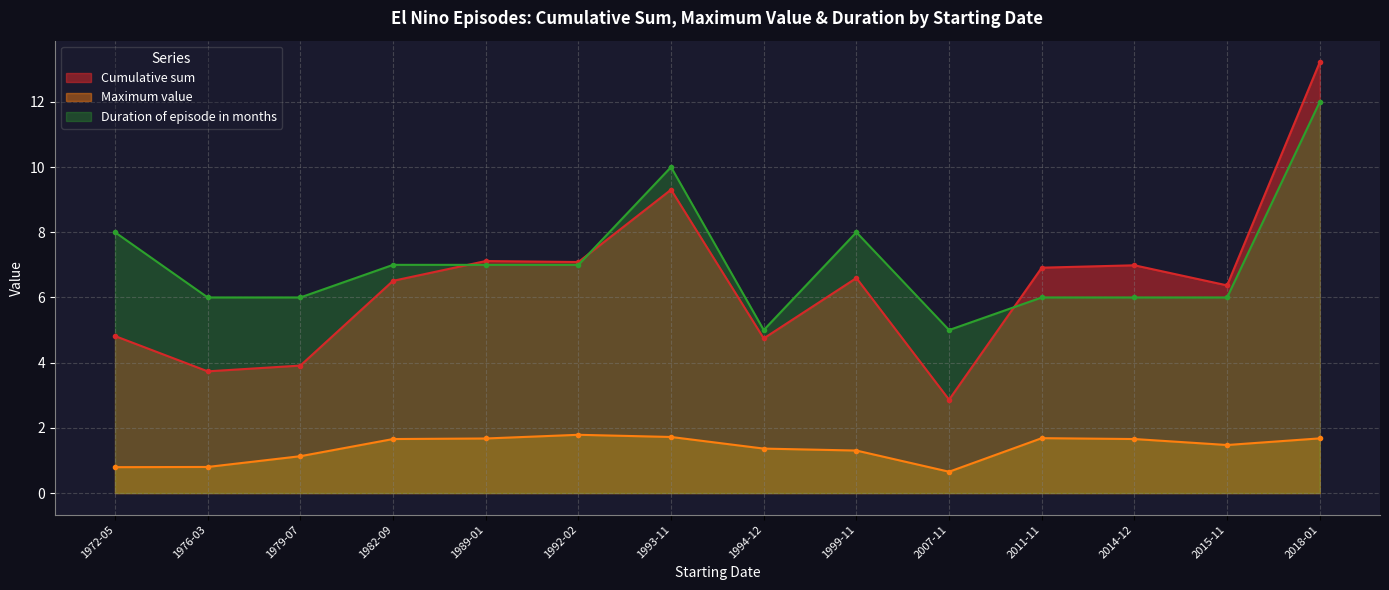

What value does the Maximum value series have at 2014-12?

1.7